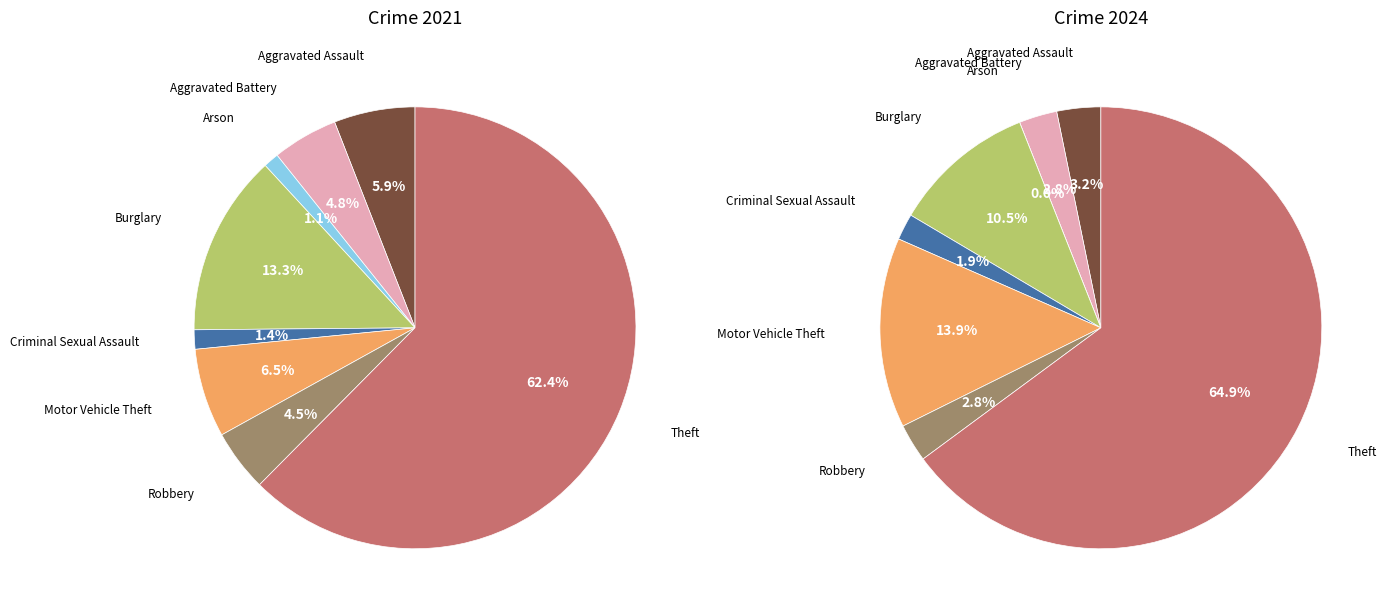

Is there any slice that represents more than half of the pie?

Yes